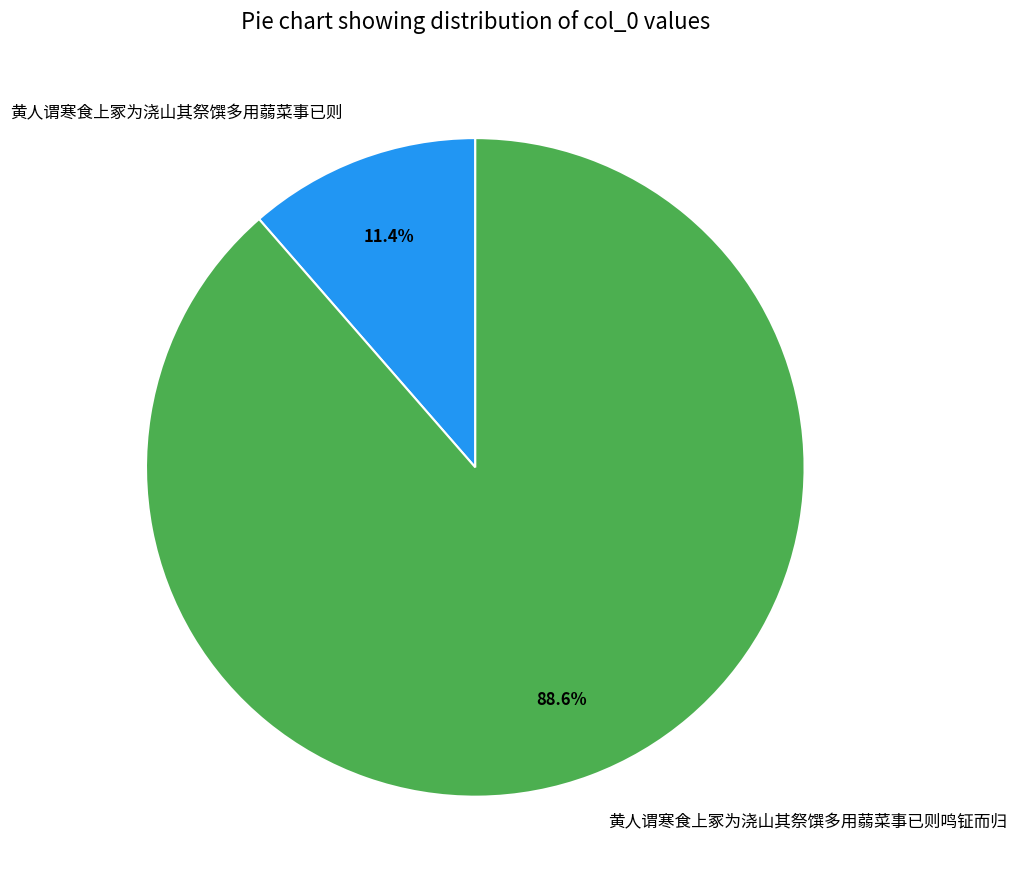

How many slices are in this pie chart?

2